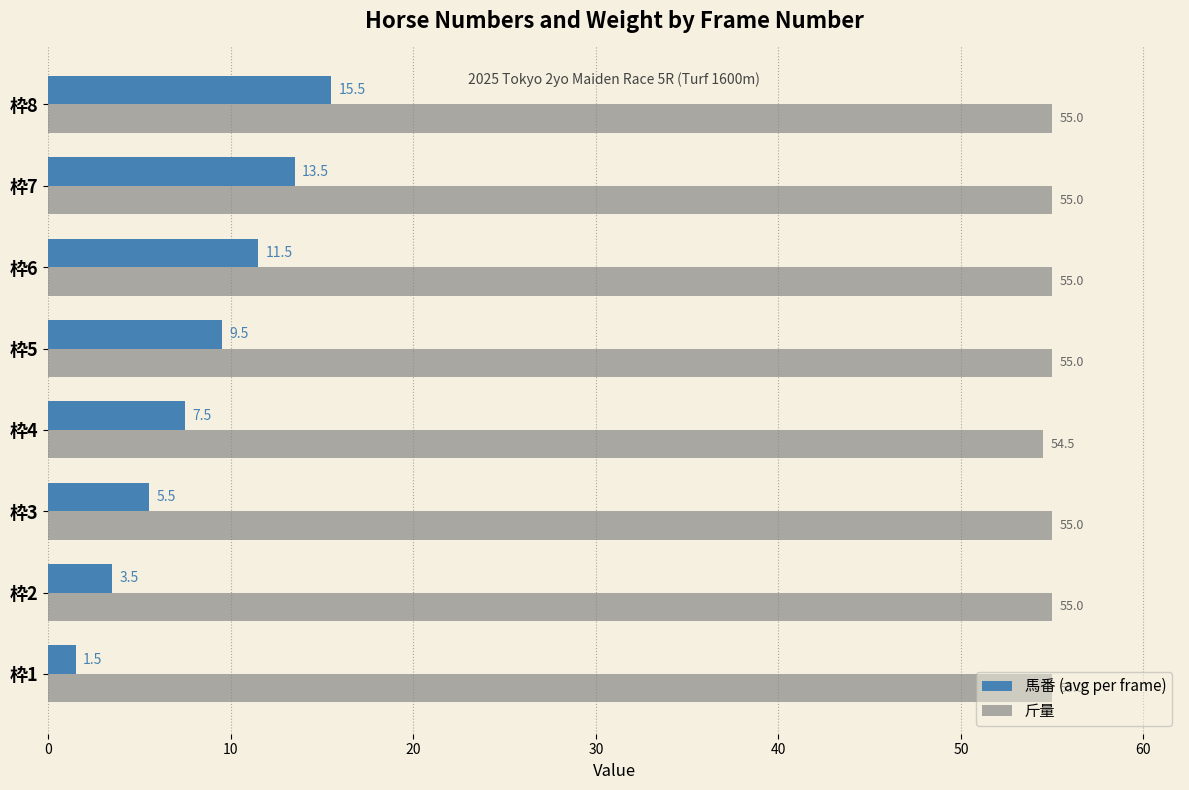

List the series in order of their peak value, lowest first.

馬番 (avg per frame), 斤量